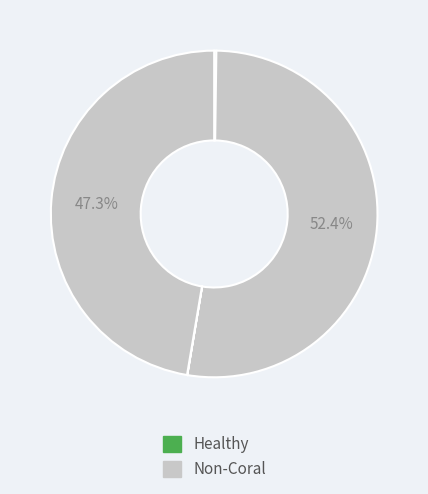

Is there any slice that represents more than half of the pie?

Yes